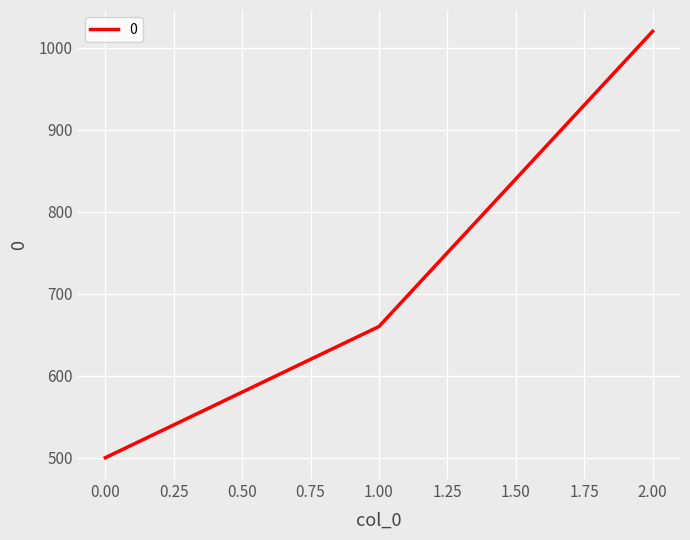

What is the average value?

727